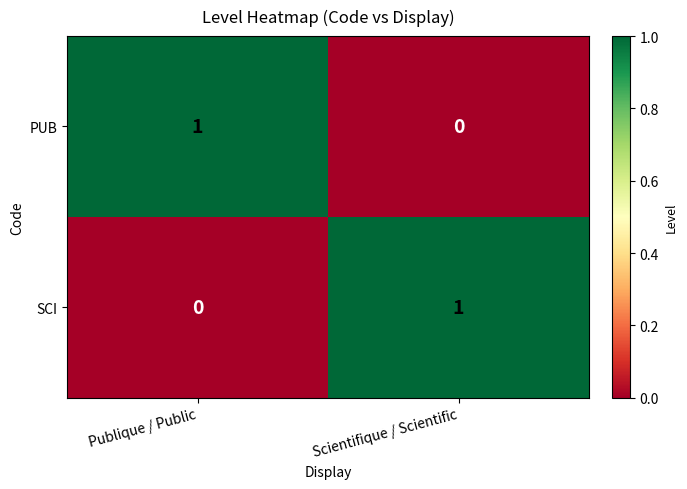

Where is SCI nearest to the value 0?

Publique / Public